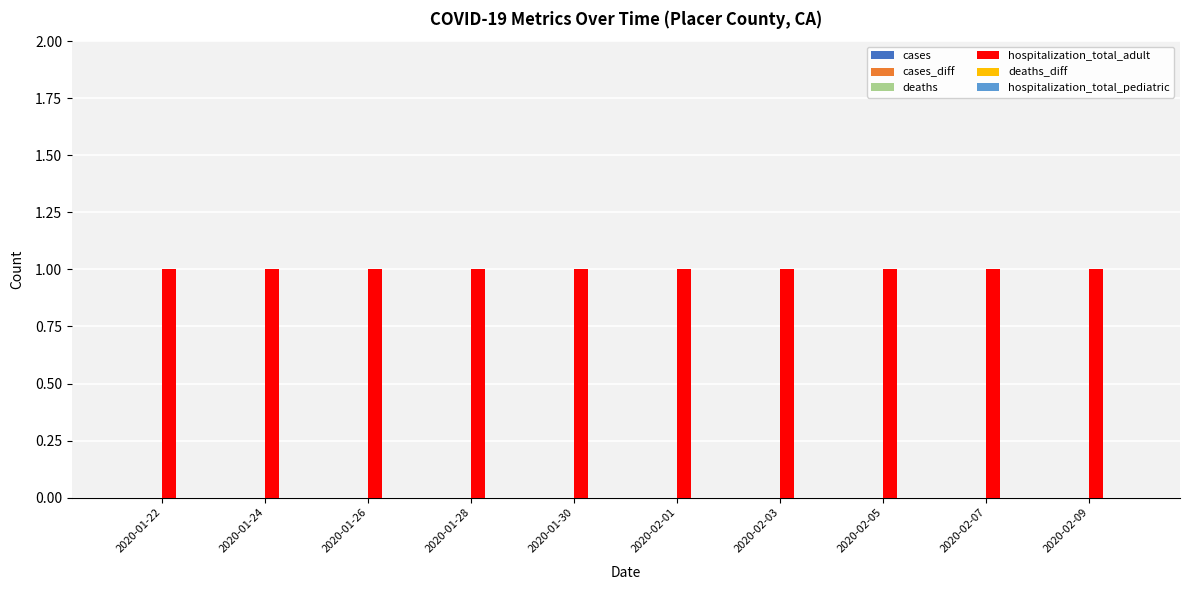

How many bars are there in total?

60